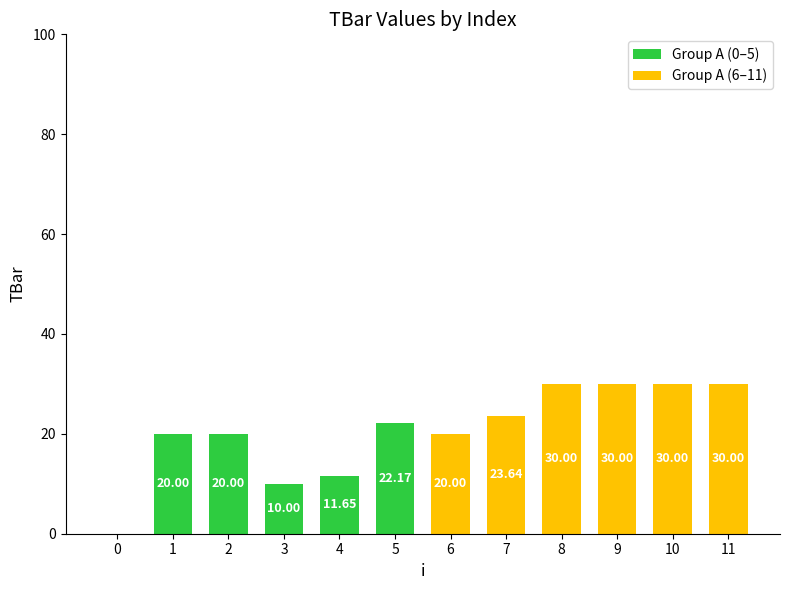

What is the difference between the maximum and minimum values in the Group A (6–11) series?

10.0